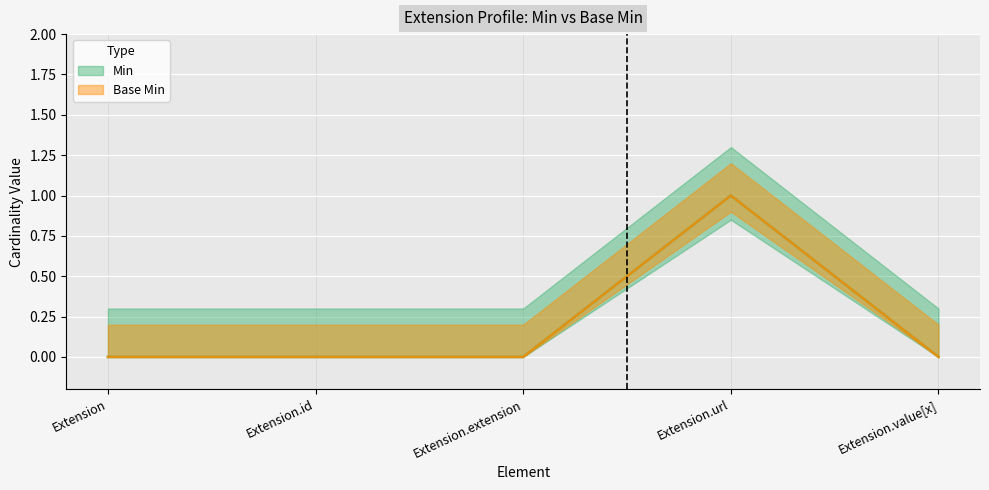

Reading right to left, list all the values displayed in this chart.

Min: Extension.value[x]=0	Extension.url=1	Extension.extension=0	Extension.id=0	Extension=0
Base Min: Extension.value[x]=0	Extension.url=1	Extension.extension=0	Extension.id=0	Extension=0